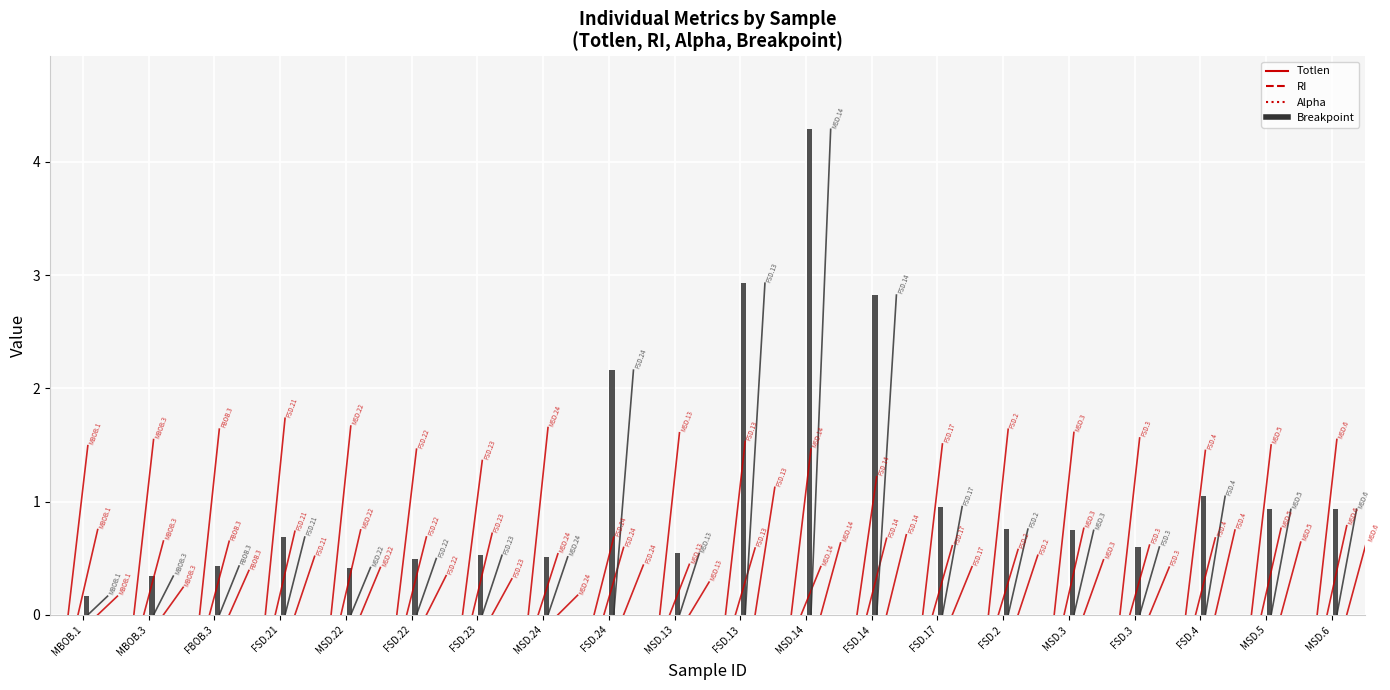

Which category has the lowest value in the RI series?

MBOB.1